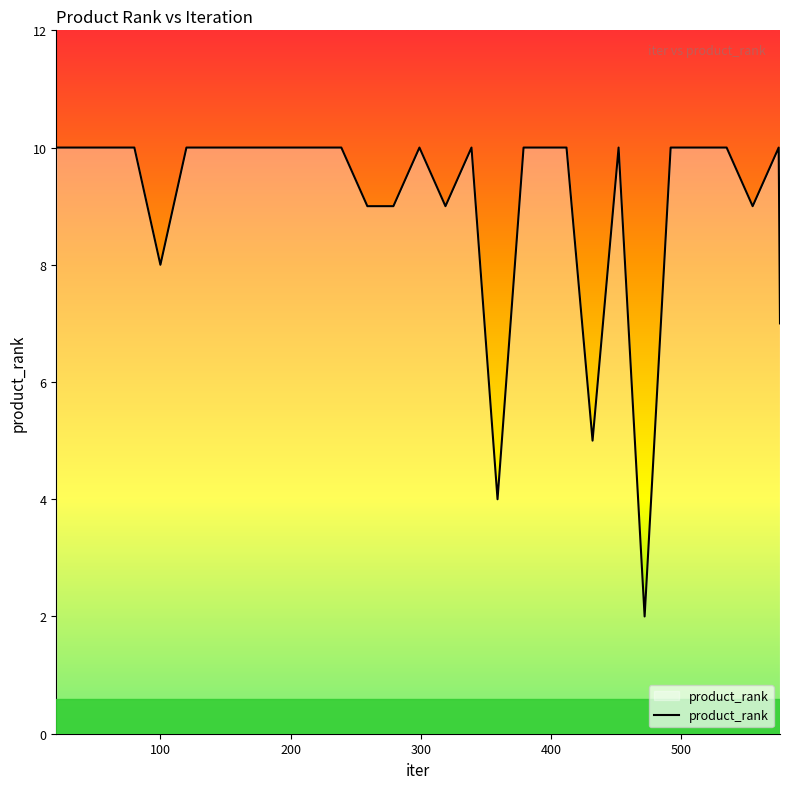

What is the maximum value shown in the chart?

10